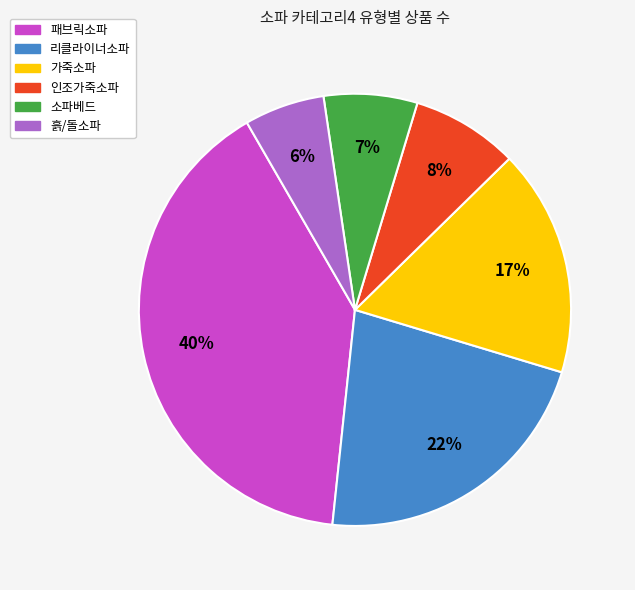

Do 흙/돌소파 and 소파베드 together represent more than half of the pie?

No